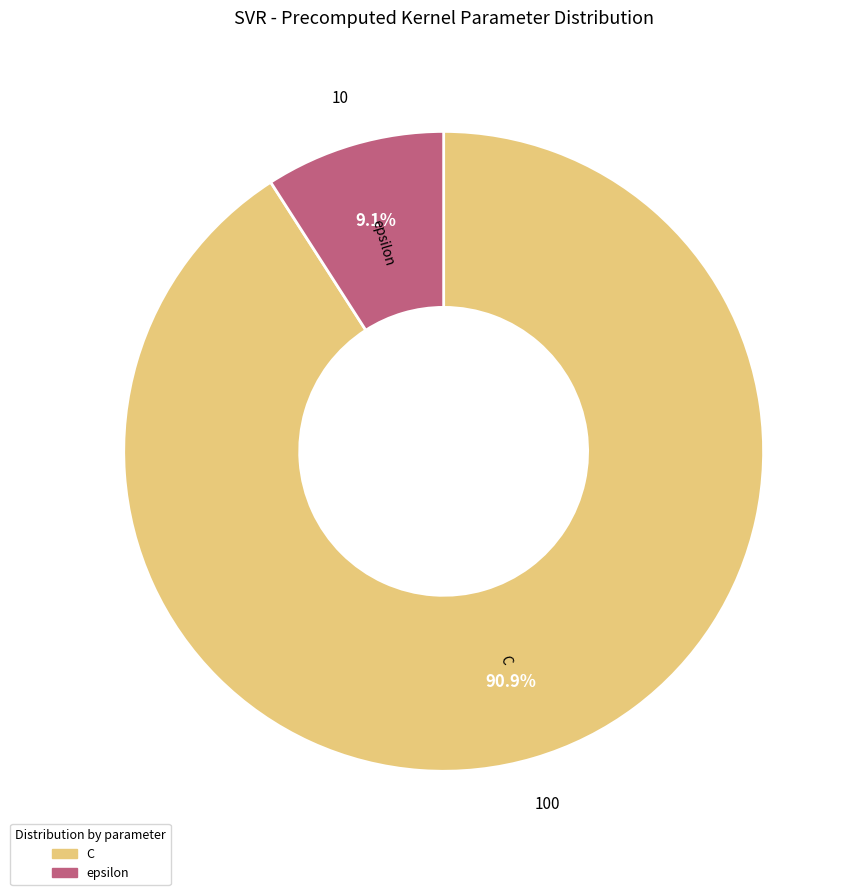

To the nearest percent, what percentage of the pie is epsilon?

9%